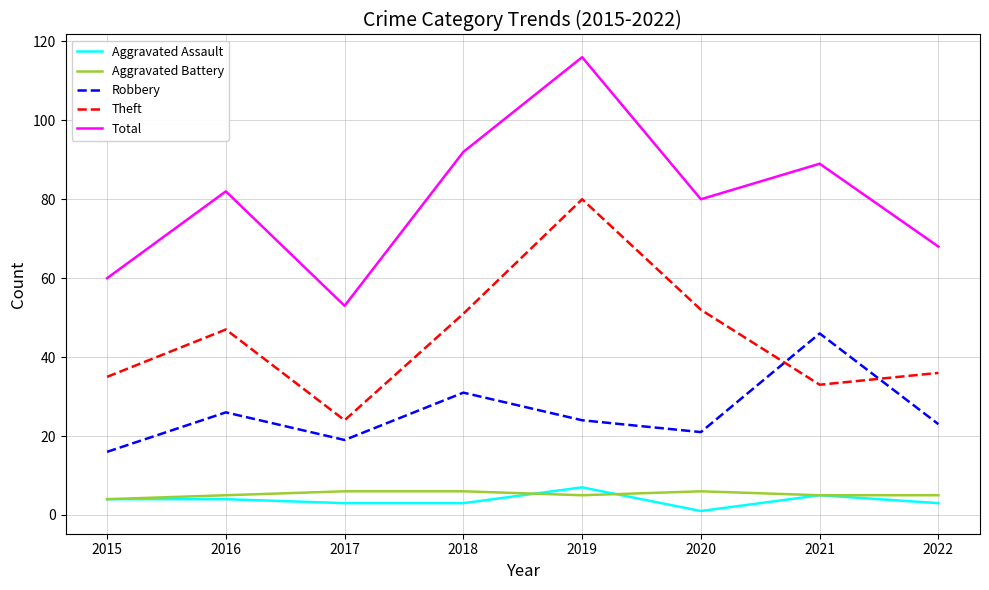

True or false: Robbery has more than 0 points higher than both neighbors.

True